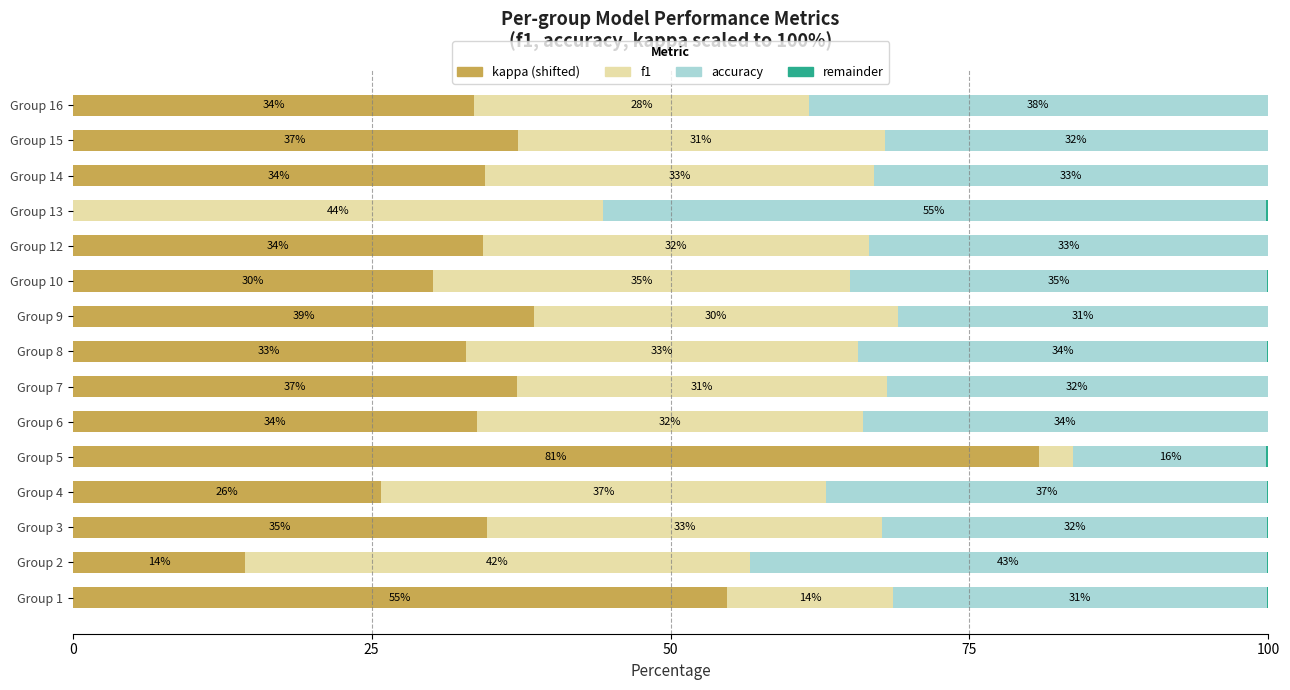

At which label does kappa (shifted) reach its peak?

Group 5